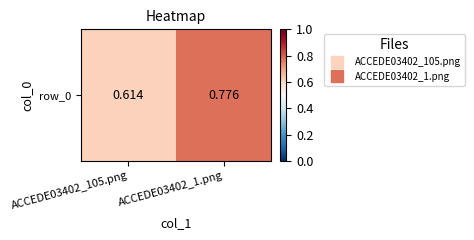

What is the sum of the values at ACCEDE03402_1.png and ACCEDE03402_105.png?

1.4